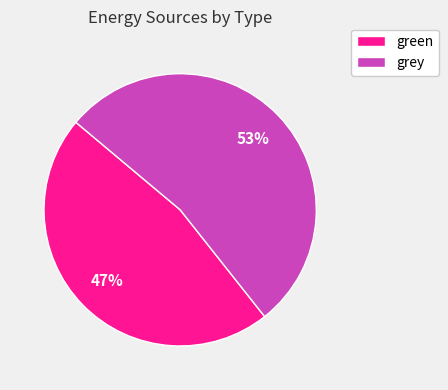

To the nearest percent, what percentage of the pie is grey?

53%